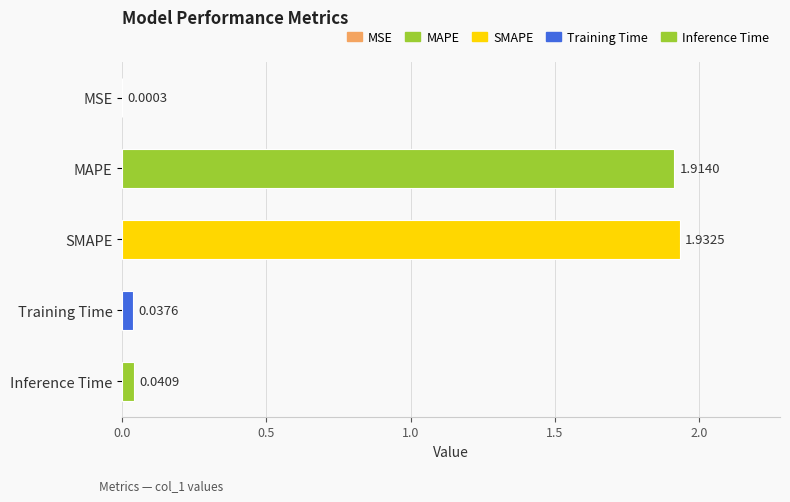

What is the sum of all values?

3.9